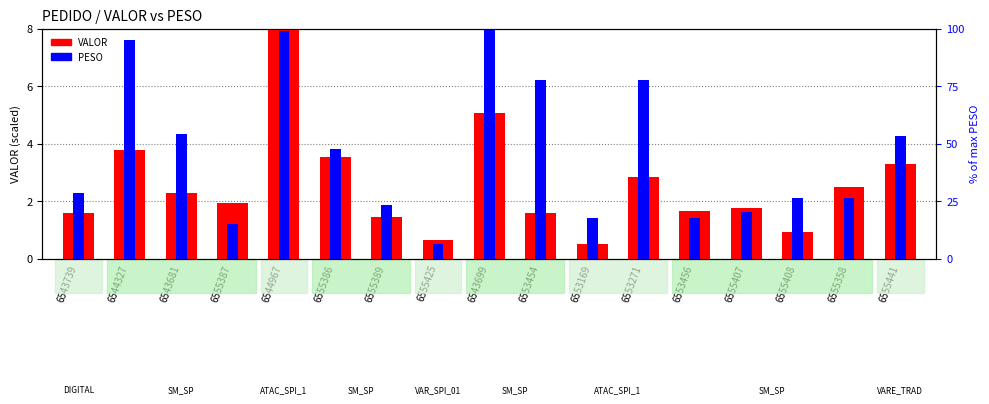

Reading right to left, what are all the values shown in this chart?

VALOR: 6555441=3.3	6555358=2.5	6555408=0.9	6555407=1.8	6553456=1.6	6553271=2.8	6553169=0.5	6553454=1.6	6543699=5.1	6555425=0.7	6555389=1.4	6555386=3.5	6544967=8.0	6555387=1.9	6543681=2.3	6544327=3.8	6543739=1.6
PESO: 6555441=4.3	6555358=2.1	6555408=2.1	6555407=1.6	6553456=1.4	6553271=6.2	6553169=1.4	6553454=6.2	6543699=8.0	6555425=0.5	6555389=1.9	6555386=3.8	6544967=7.9	6555387=1.2	6543681=4.3	6544327=7.6	6543739=2.3